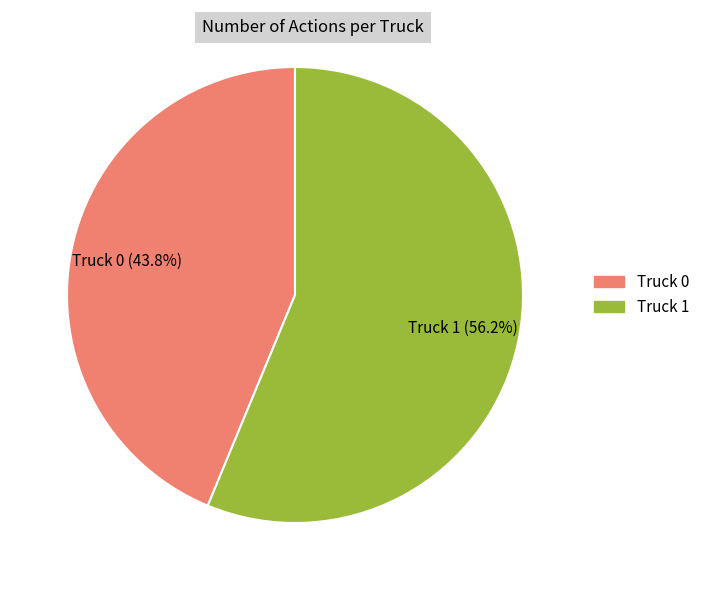

How many slices are in this pie chart?

2